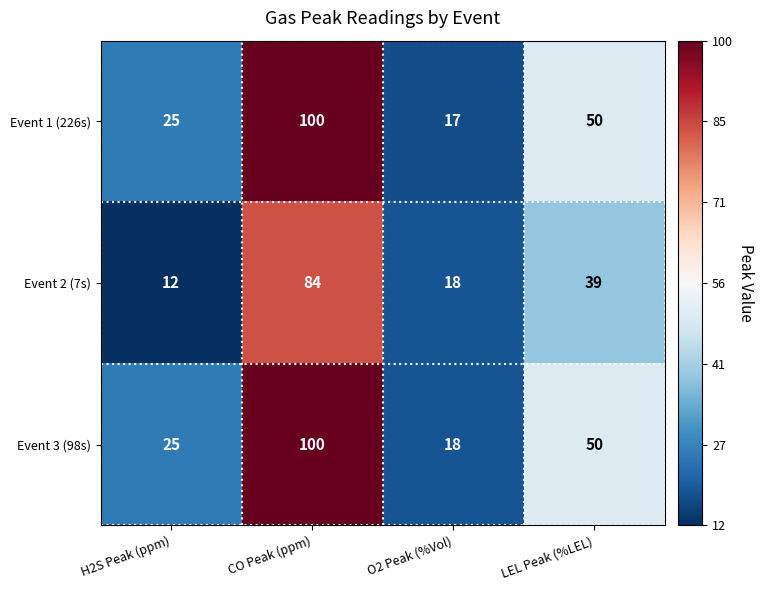

Which series has the largest total across all categories?

Event 3 (98s)